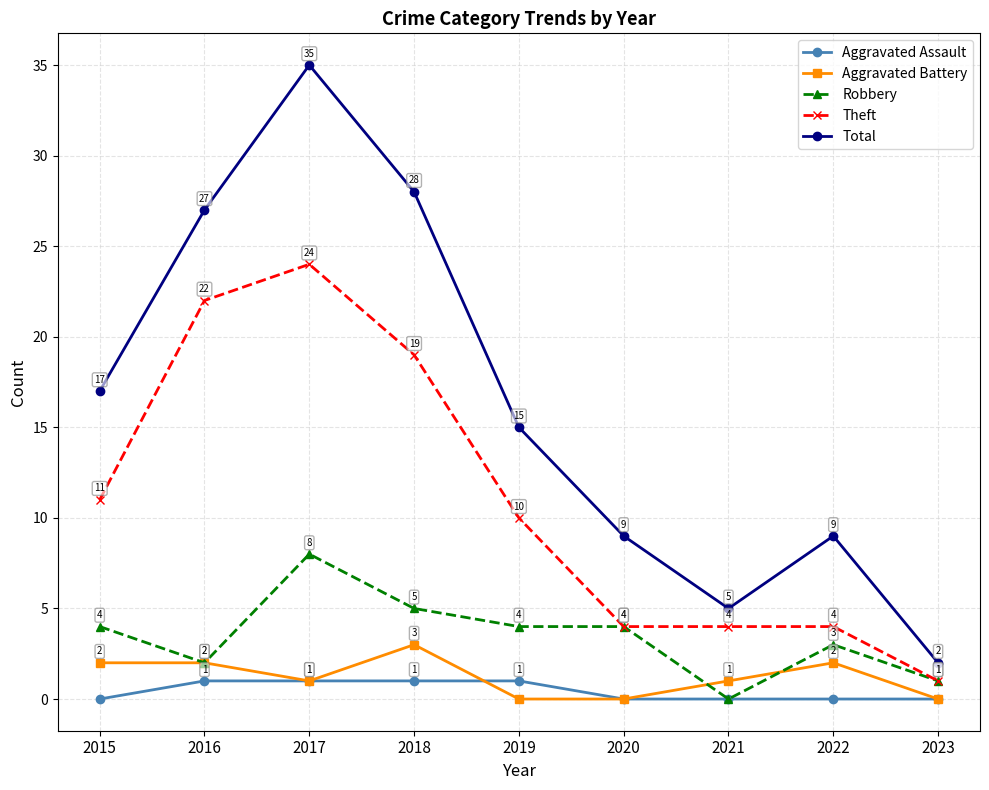

Count the number of data series in this chart.

5